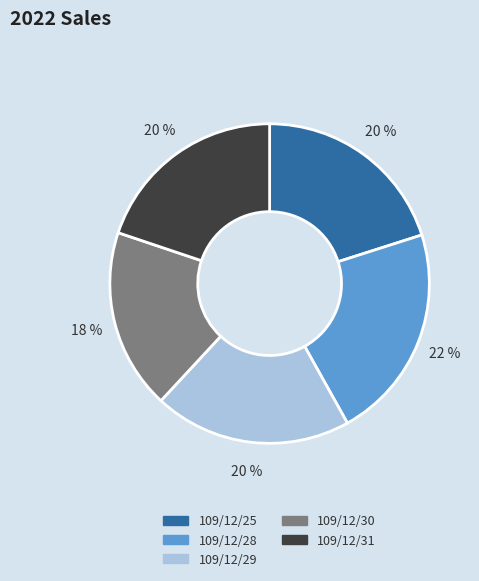

Count the number of slices in the pie.

5